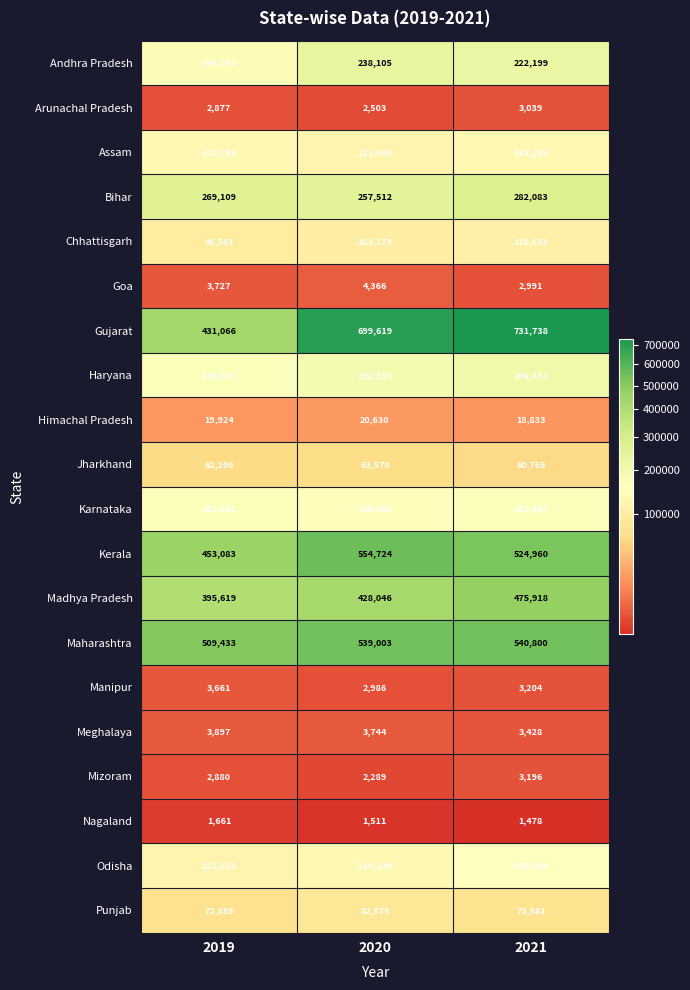

At 2020, list the series in order from largest to smallest.

Gujarat, Kerala, Maharashtra, Madhya Pradesh, Bihar, Andhra Pradesh, Haryana, Karnataka, Odisha, Assam, Chhattisgarh, Punjab, Jharkhand, Himachal Pradesh, Goa, Meghalaya, Manipur, Arunachal Pradesh, Mizoram, Nagaland